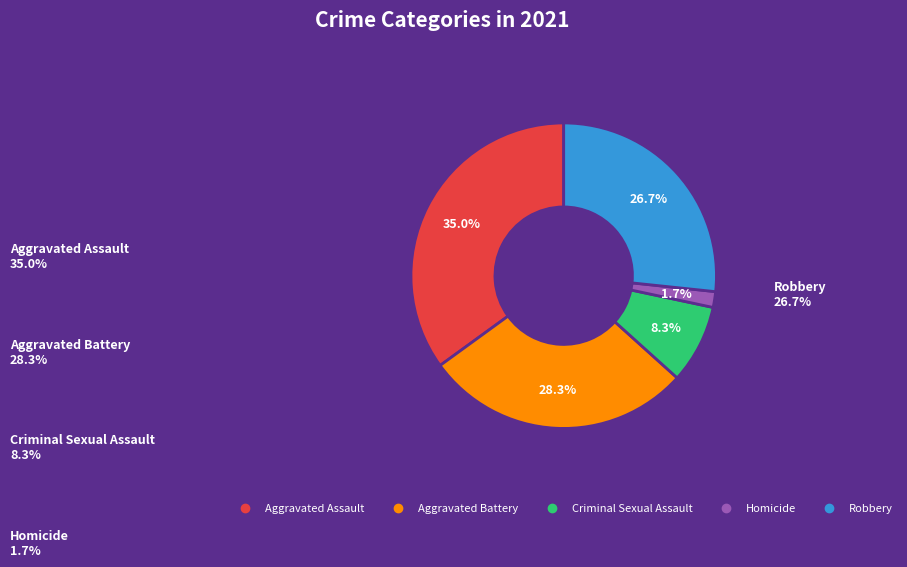

Is it true that Aggravated Assault is 35% of the pie?

True